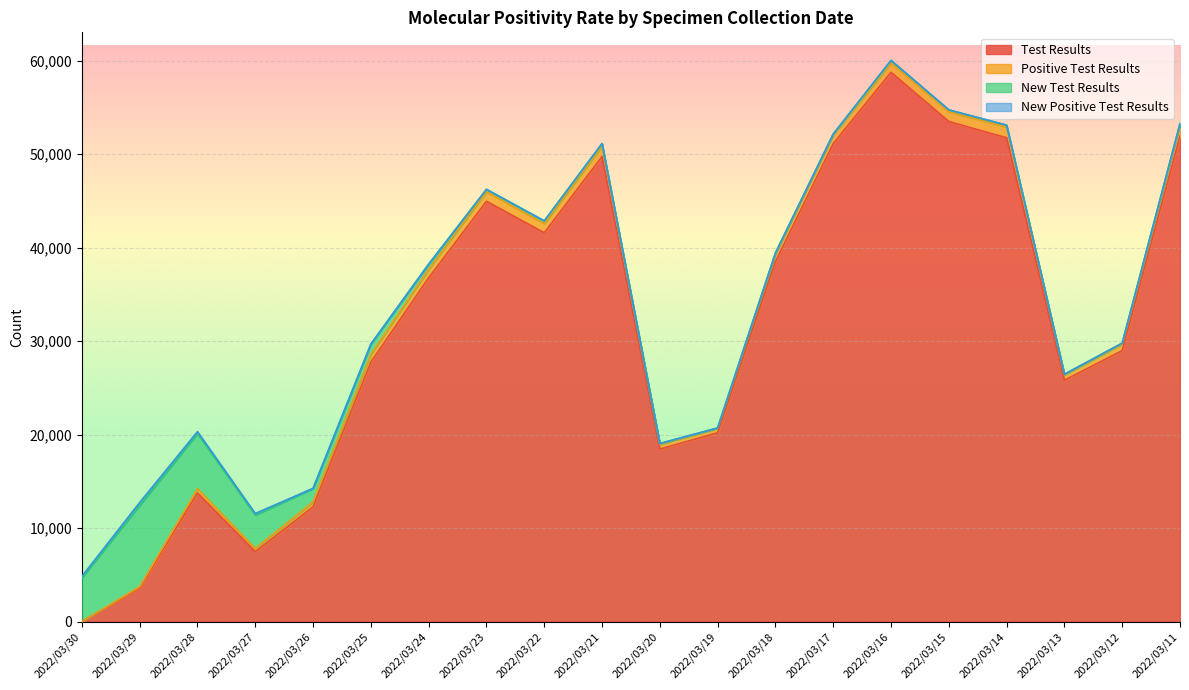

At which category does New Test Results reach its first local valley?

2022/03/23